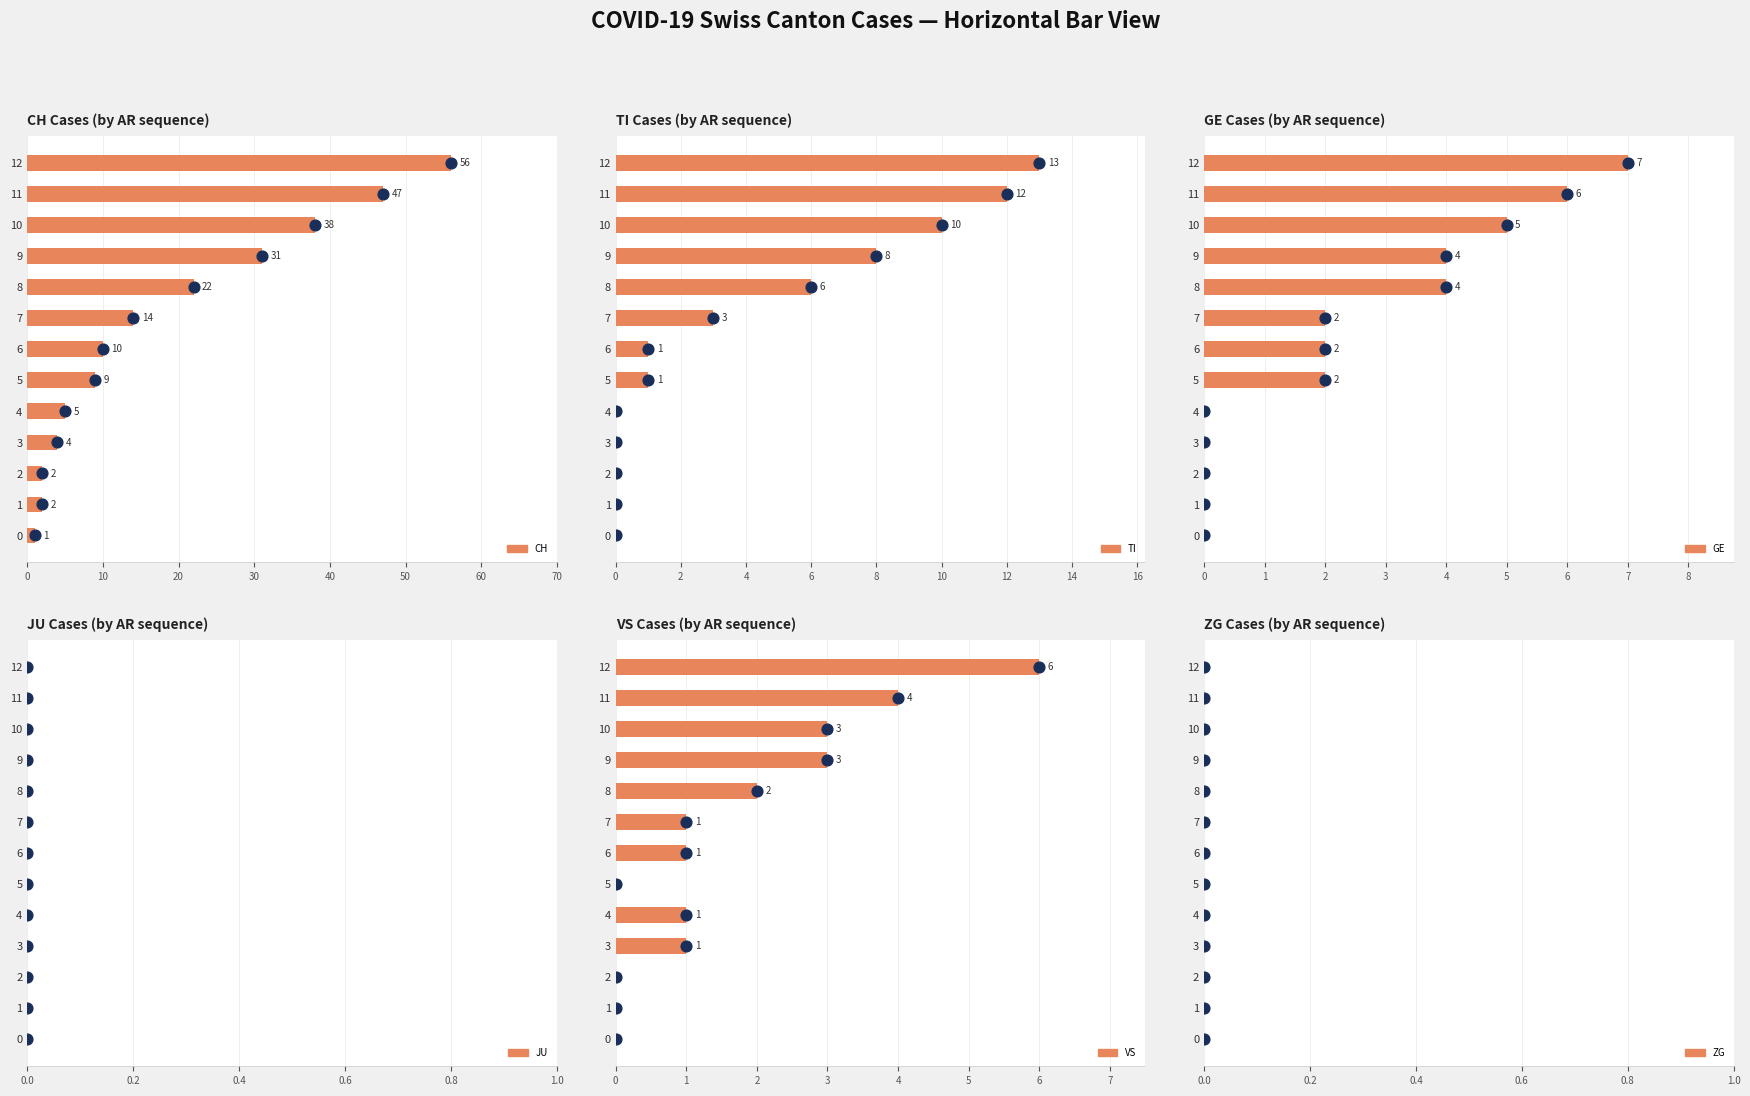

At how many categories does at least one series exceed 30?

4